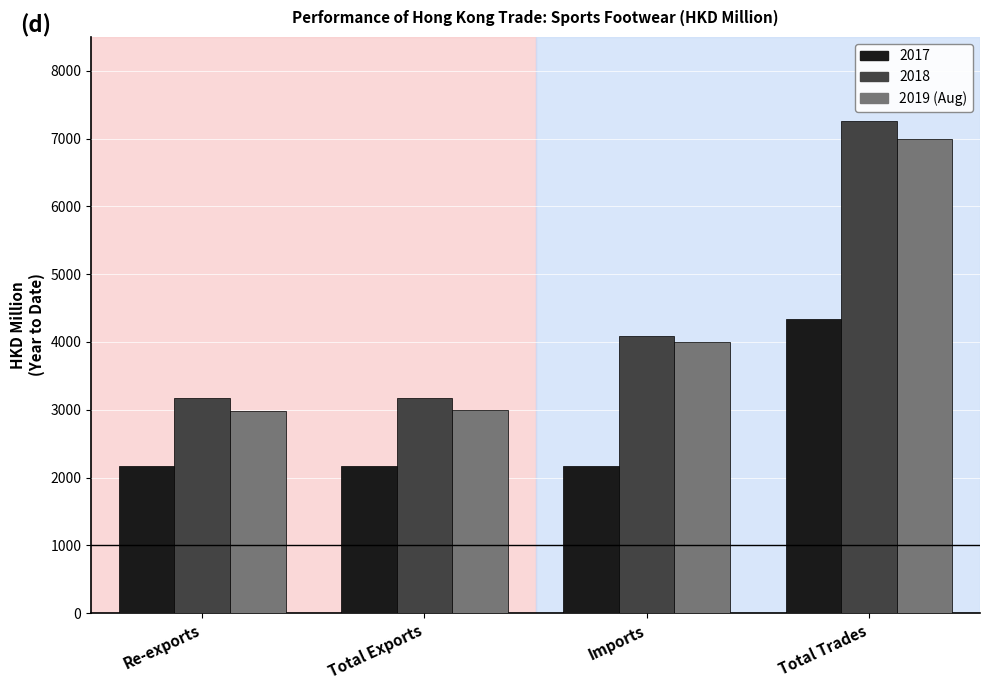

What is the spread (max minus min) of values at Re-exports?

993.5